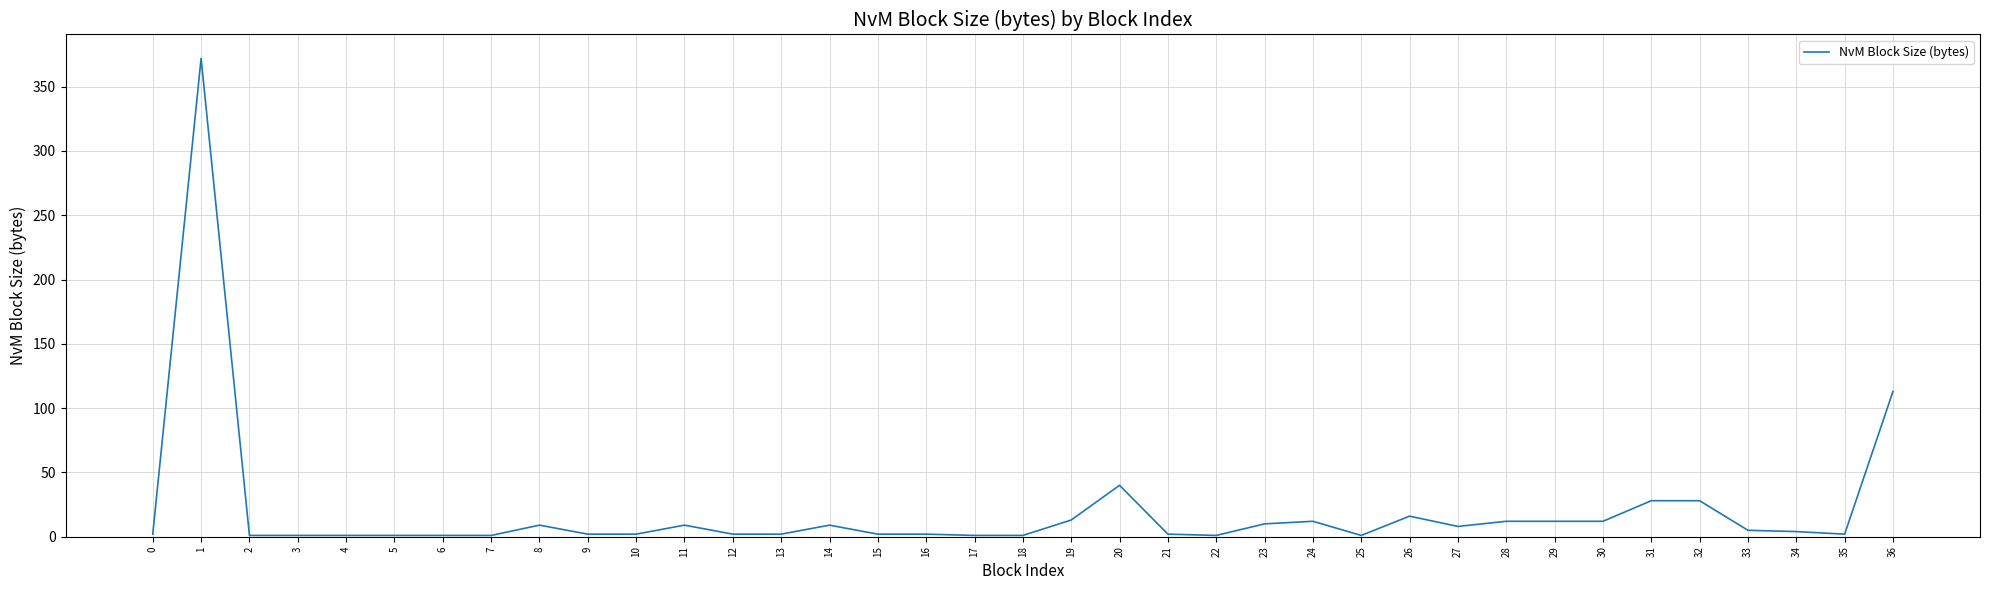

What is the maximum value shown in the chart?

372